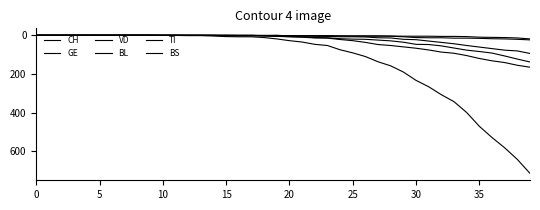

What is the difference between the maximum and minimum values in the GE series?

94